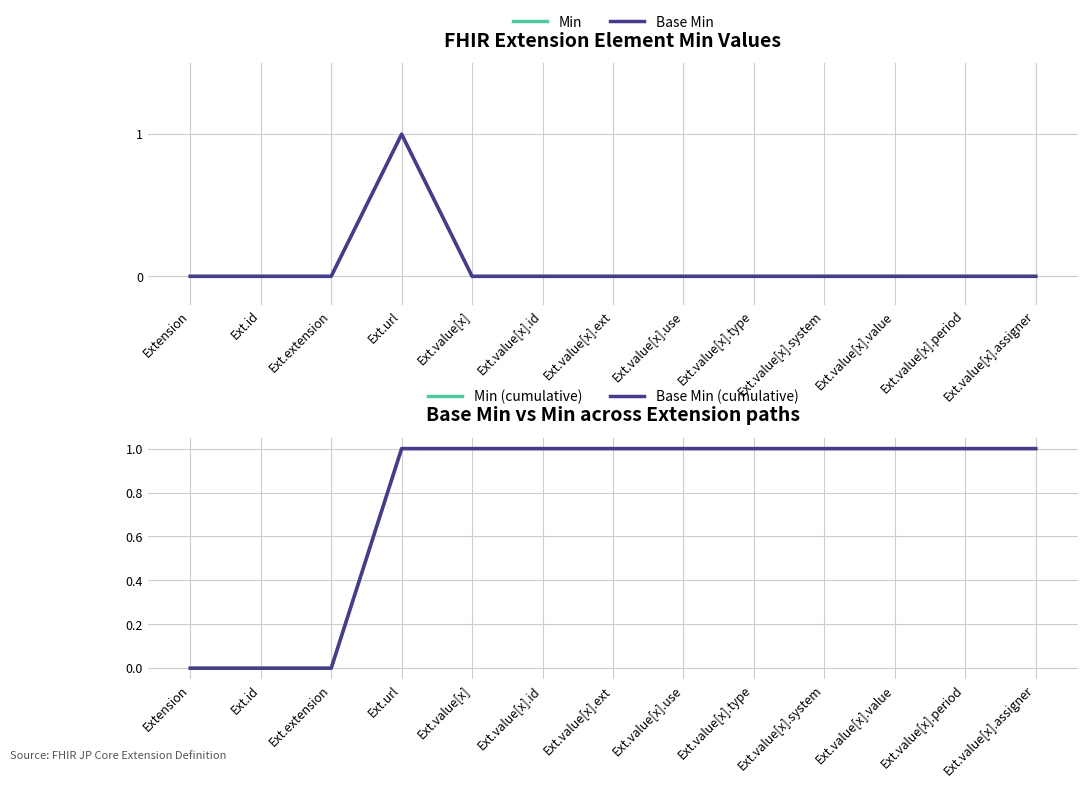

Is the value of Base Min (cumulative) at Extension greater than the value of Base Min at Ext.value[x].id?

No